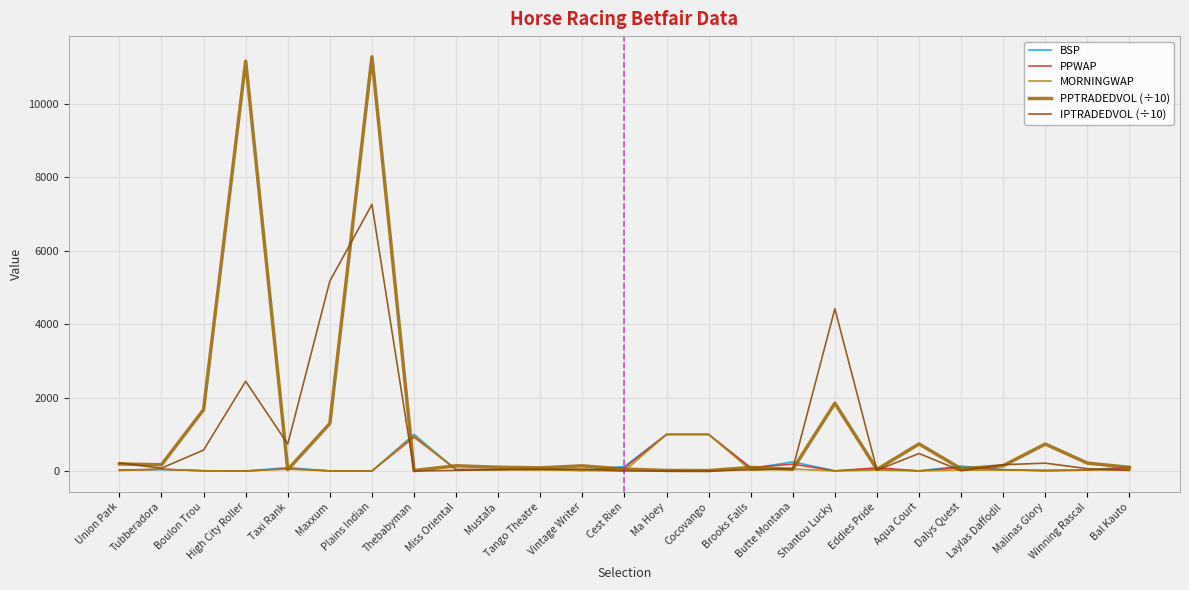

Between which two adjacent categories do PPWAP and BSP first intersect?

Union Park and Tubberadora